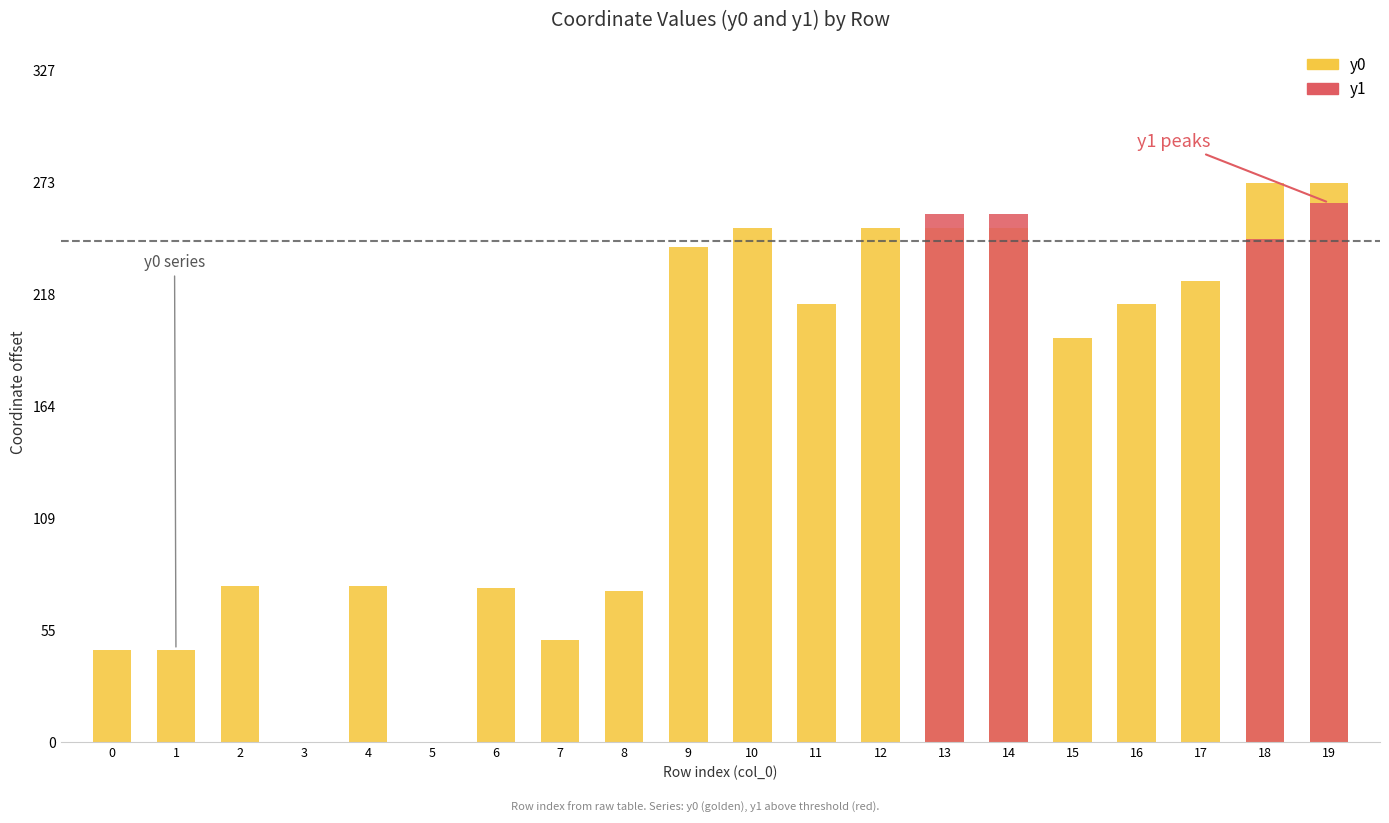

Reading left to right, extract all data points from this chart.

y0: 44.9	44.9	75.9	0.0	75.9	0.0	74.9	49.9	73.8	241.3	250.6	213.5	250.6	250.6	250.6	197.1	213.5	224.8	272.7	272.7
y1: 0.0	0.0	0.0	0.0	0.0	0.0	0.0	0.0	0.0	0.0	0.0	0.0	0.0	257.5	257.5	0.0	0.0	0.0	245.2	262.9